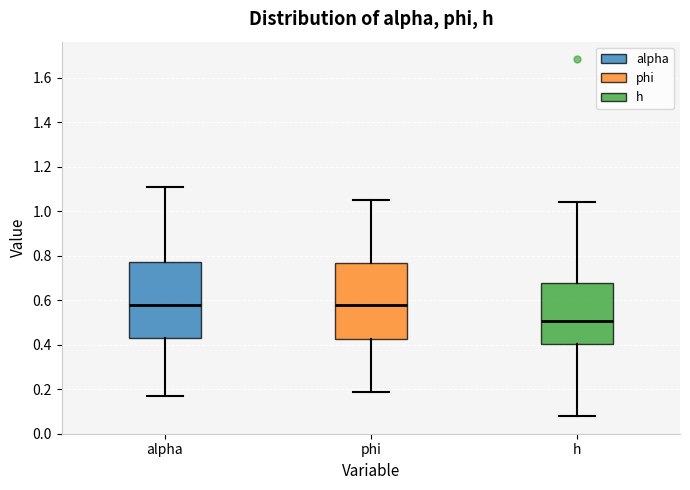

Where does the lower whisker of the box for h end on the y-axis? The values are not printed on the chart, so give them approximately, as read against the axis.

0.08